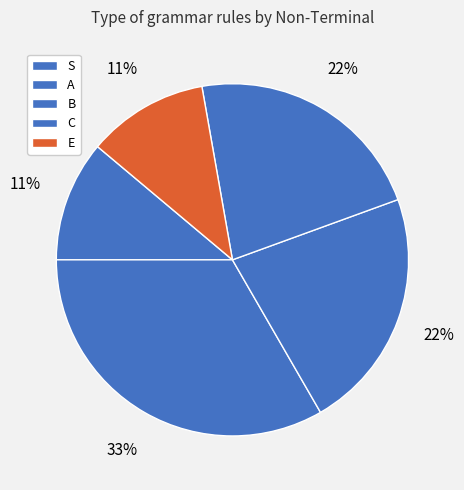

What is the smallest slice in the pie chart?

S